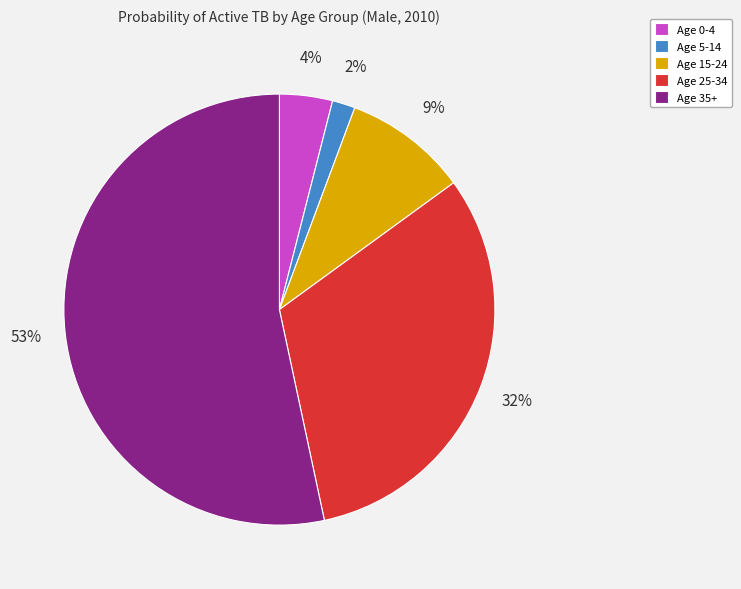

How many slices are in this pie chart?

5